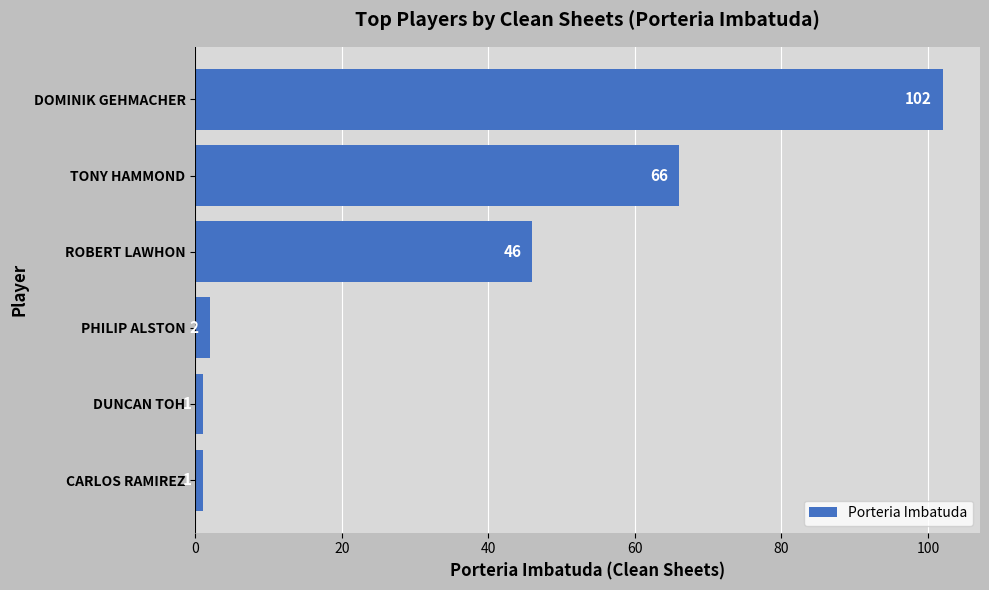

What is the label of the 3rd bar from the top?

ROBERT LAWHON